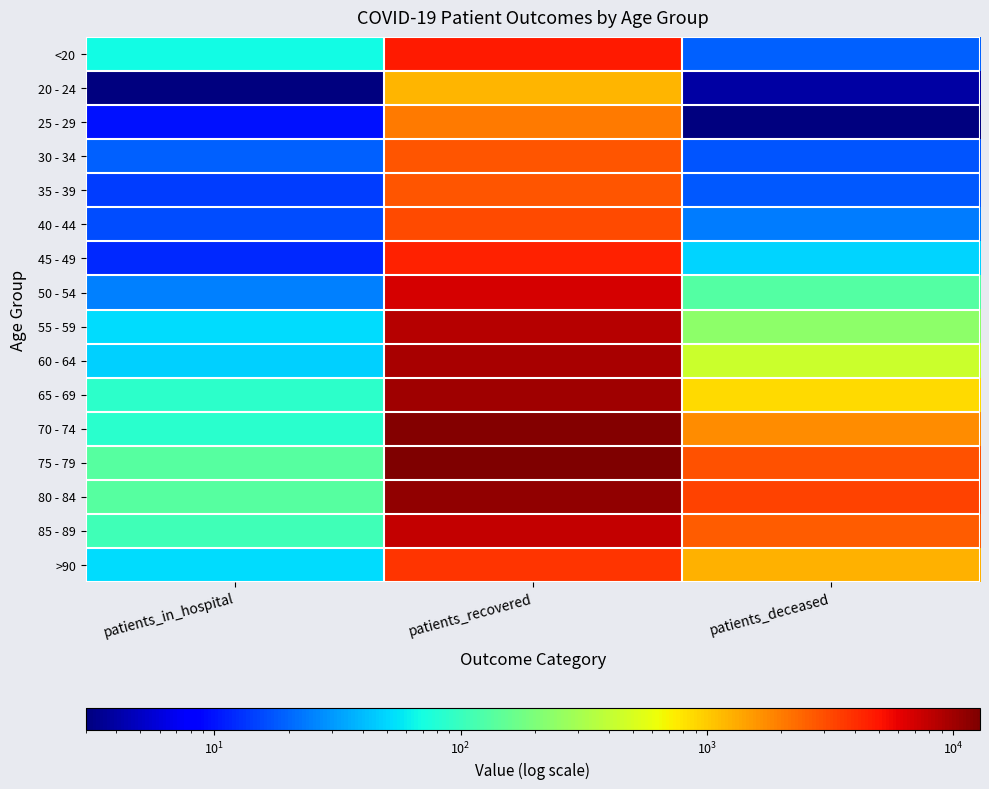

What is the total value across all series at patients_in_hospital?

868